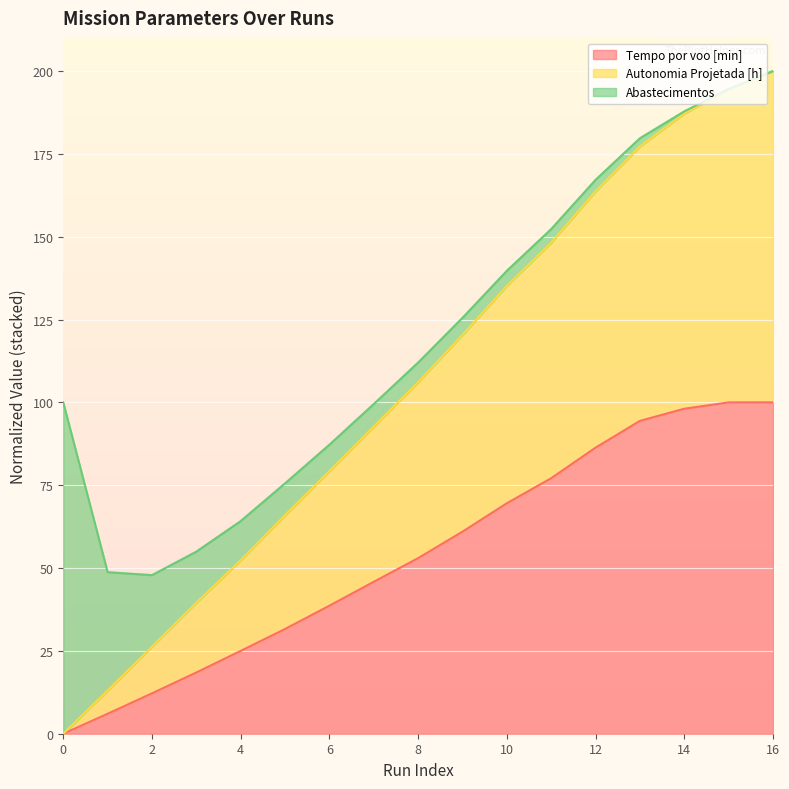

The Tempo por voo [min] series shows 98.1 at 14. True or false?

True